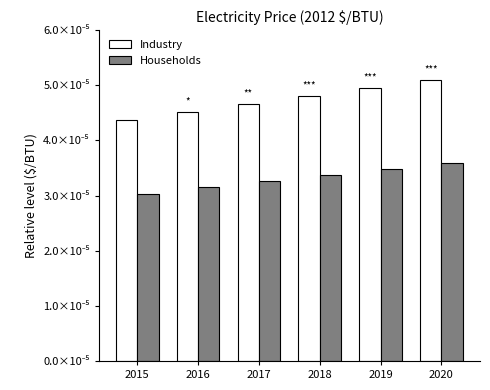

Which label corresponds to the smallest value in the chart?

2015